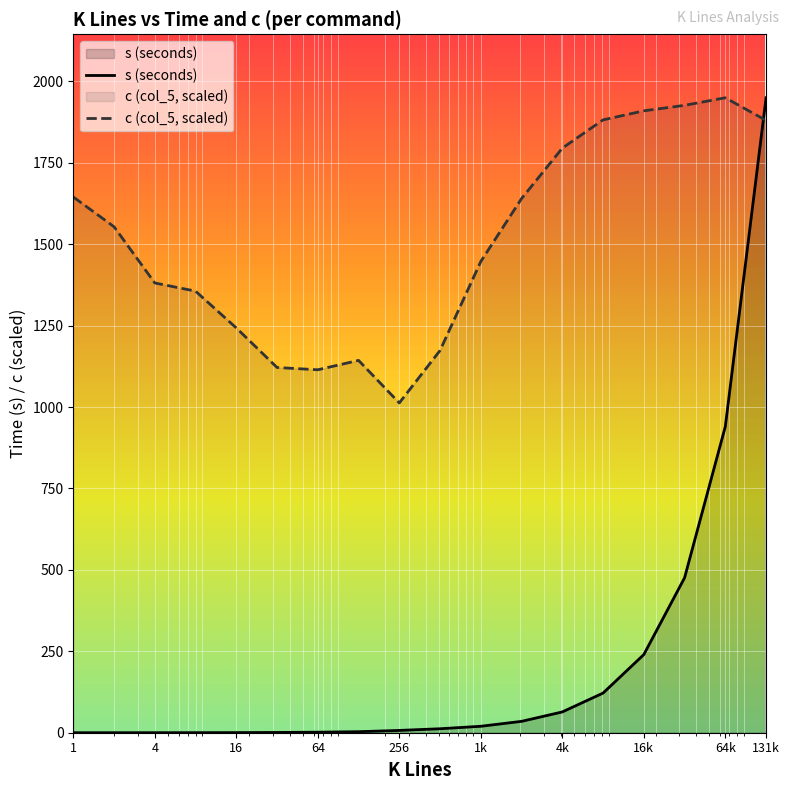

What is the highest value of the s (seconds) series?

1949.6